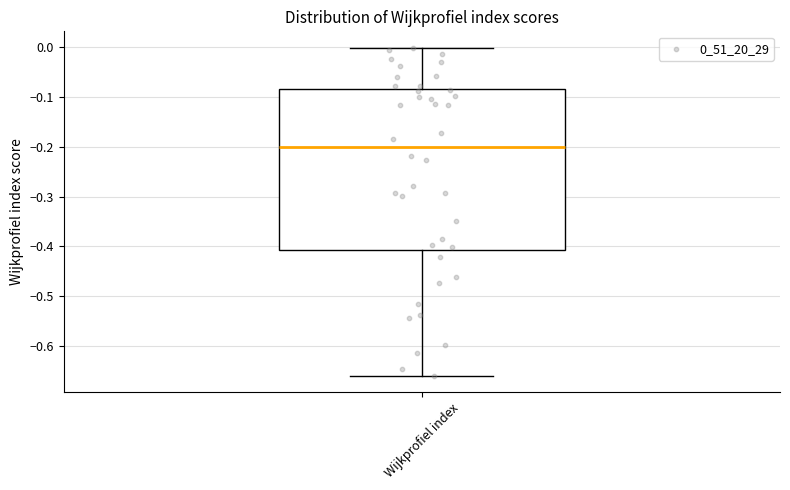

Transcribe this box plot: give where the median line is, the range the box spans, and where the two whiskers end, as read against the y-axis. The values are not printed on the chart, so give them approximately, as read against the axis.

median -0.20, box -0.41 to -0.08, whiskers -0.66 to 0.00